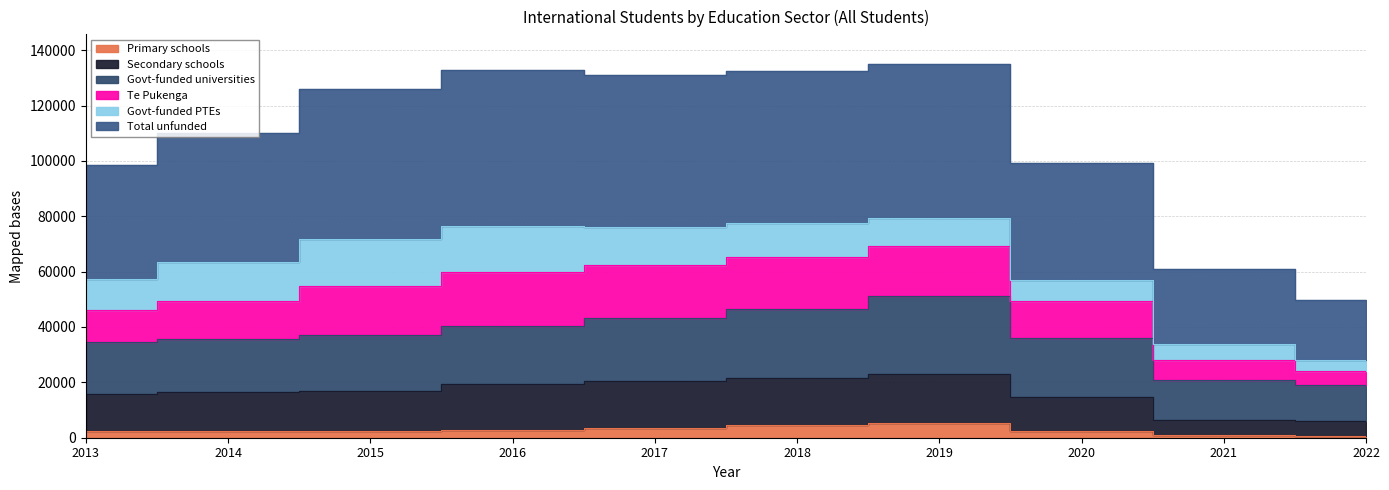

What is the greatest value displayed?

134935